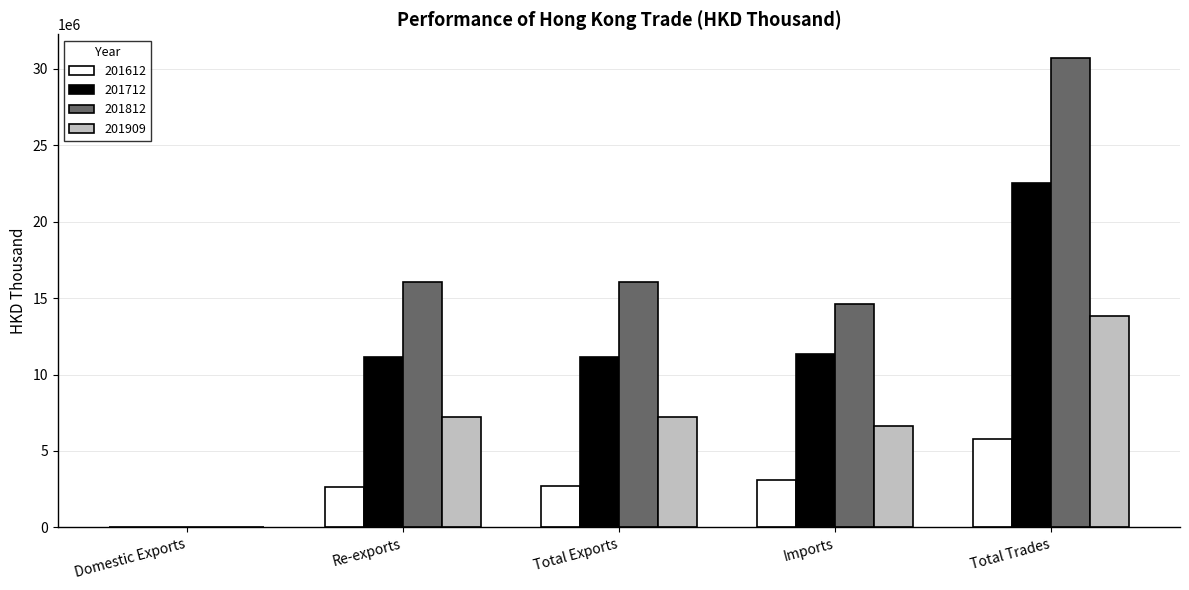

The 201909 series shows 11650554.8 at Re-exports. True or false?

False